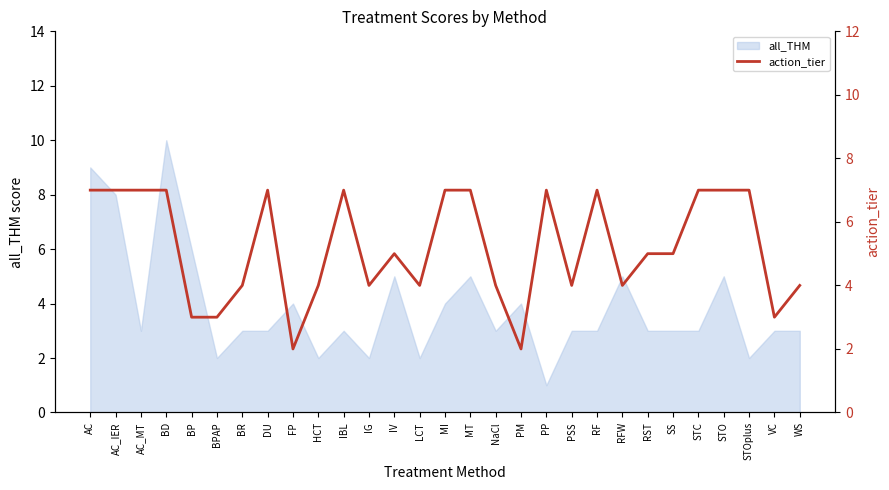

At which label does all_THM reach its minimum?

PP